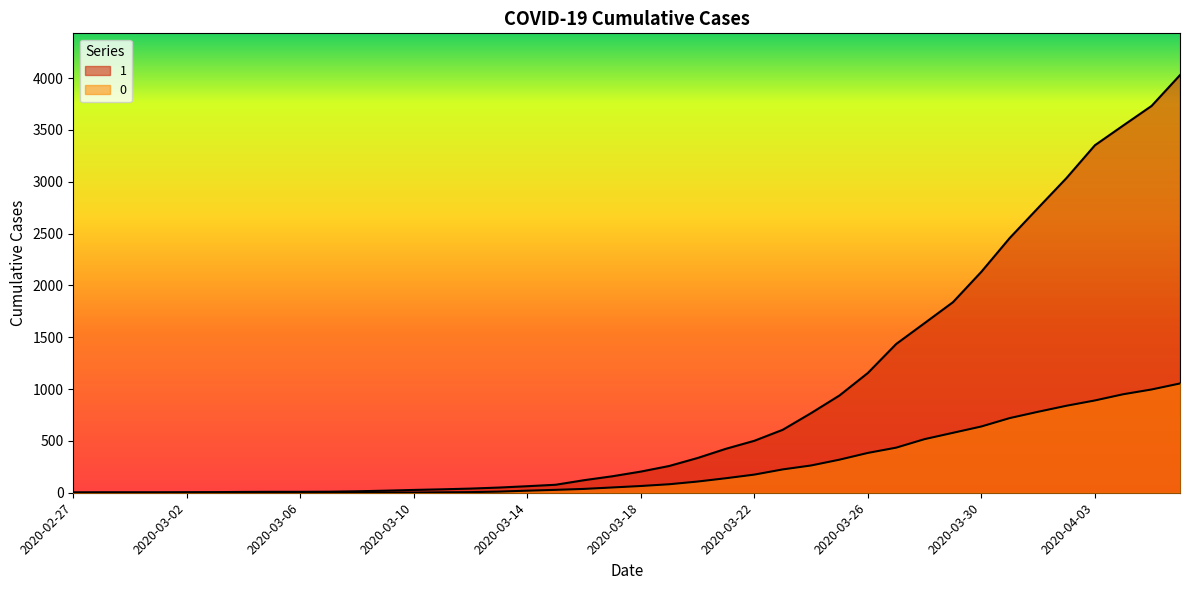

What is the sum of all 0 values?

10324